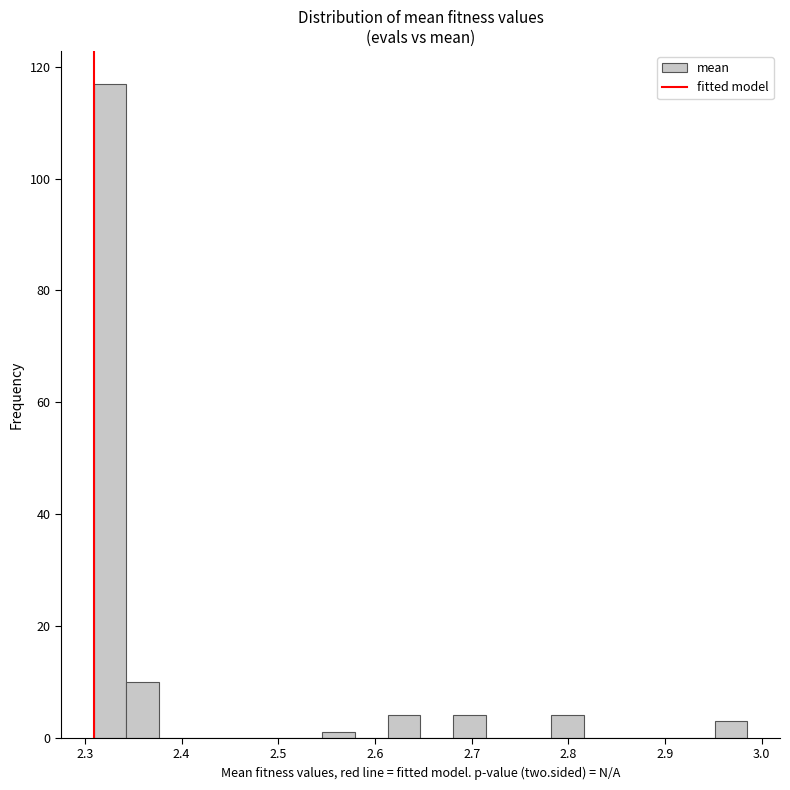

Read against the x-axis, roughly where is the centre of the tallest bar?

2.33